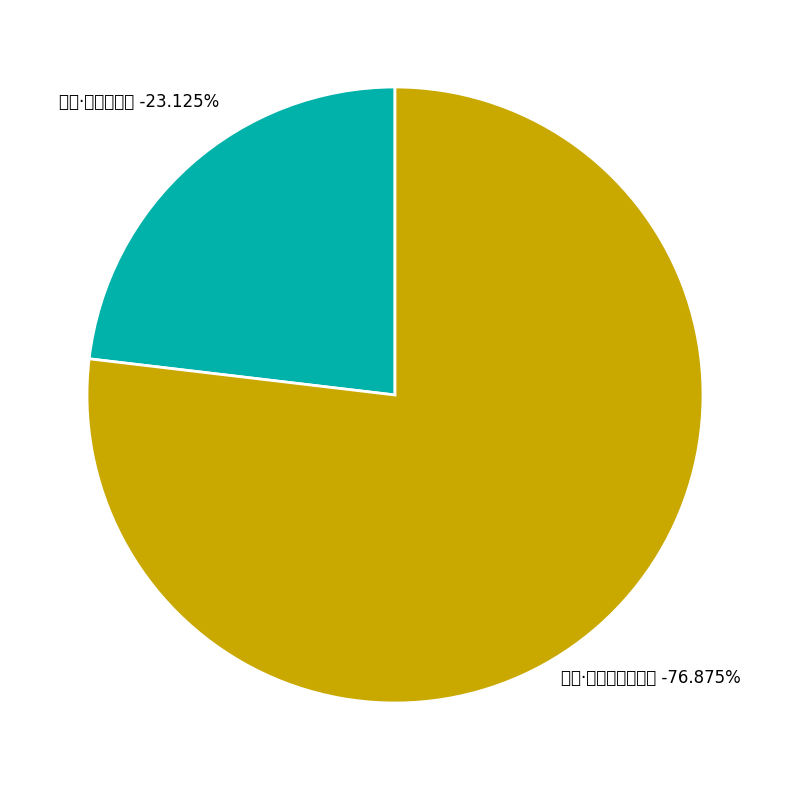

To the nearest percent, what is the combined percentage of 春雨·三月江淮物正新 and 复雨·三月寒如腊?

100%